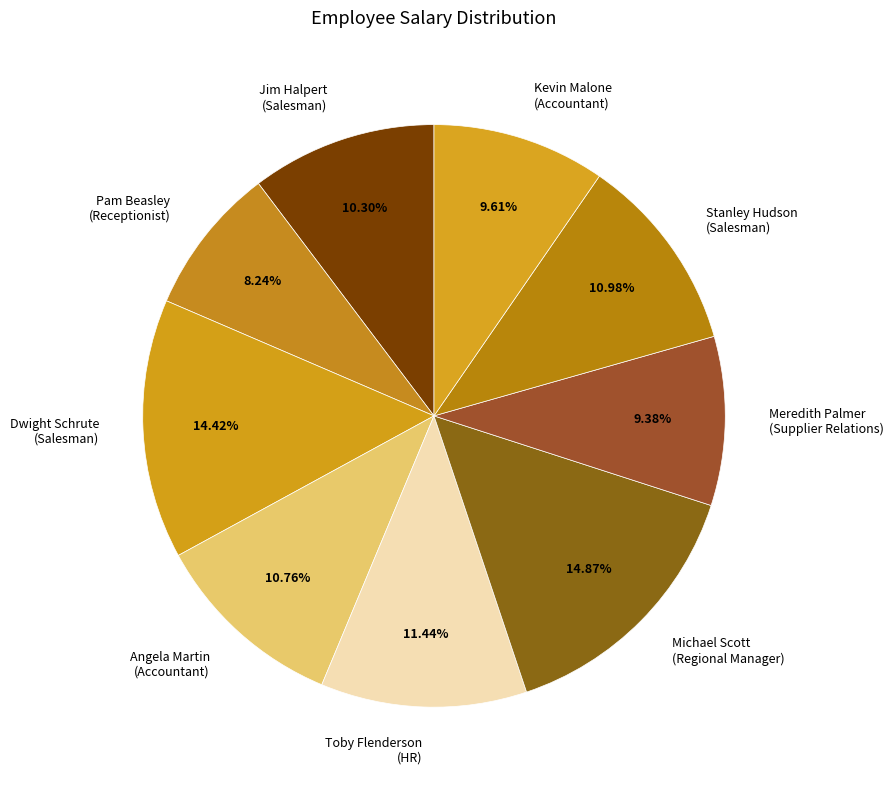

Between Michael Scott (Regional Manager) and Jim Halpert (Salesman), which is larger?

Michael Scott (Regional Manager)